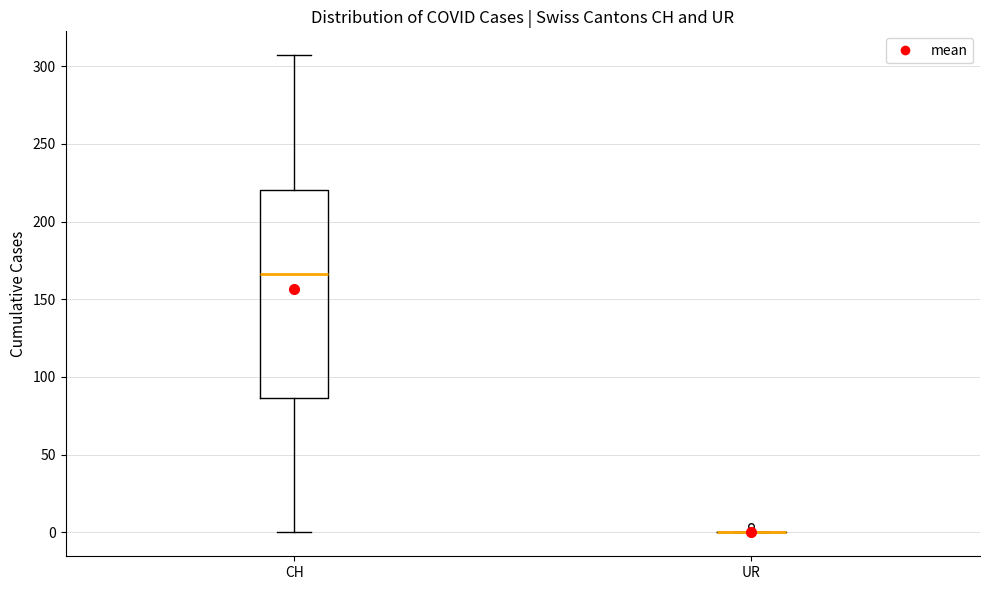

Comparing the boxes themselves (not the whiskers), which one is the tallest?

CH